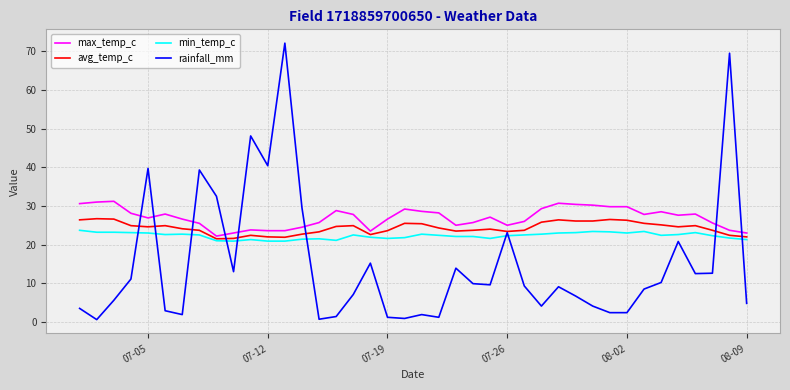

Which series has the widest spread of values?

rainfall_mm